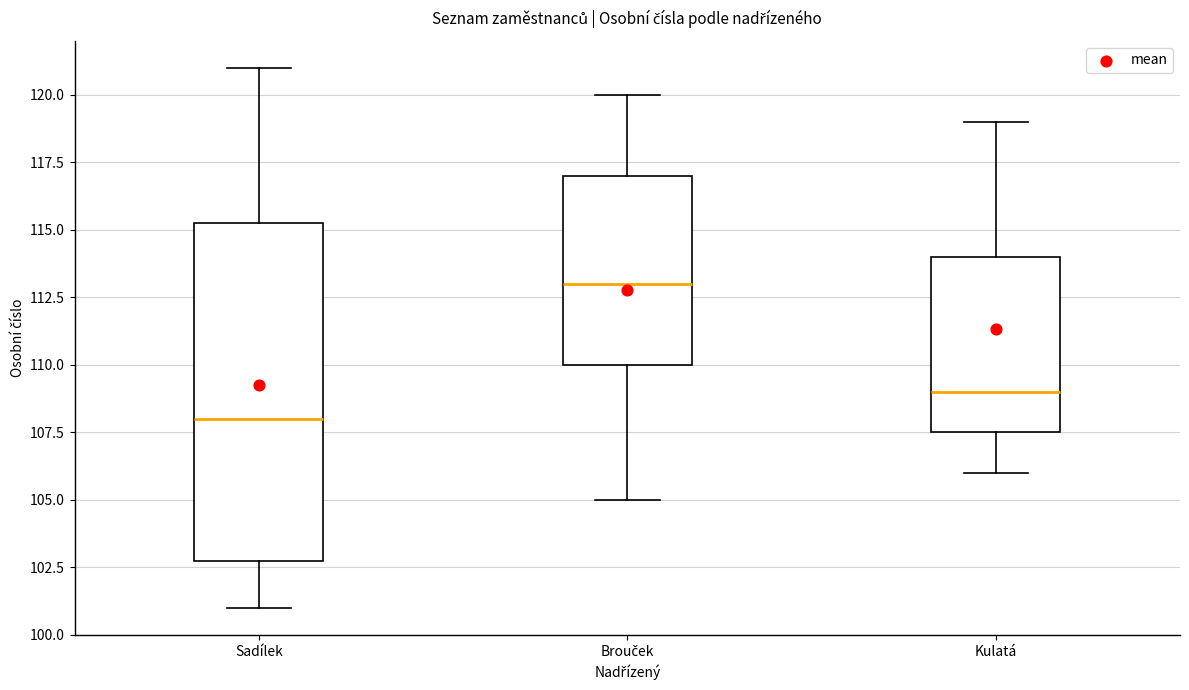

Where does the upper whisker of the box for Kulatá end on the y-axis? The values are not printed on the chart, so give them approximately, as read against the axis.

119.0